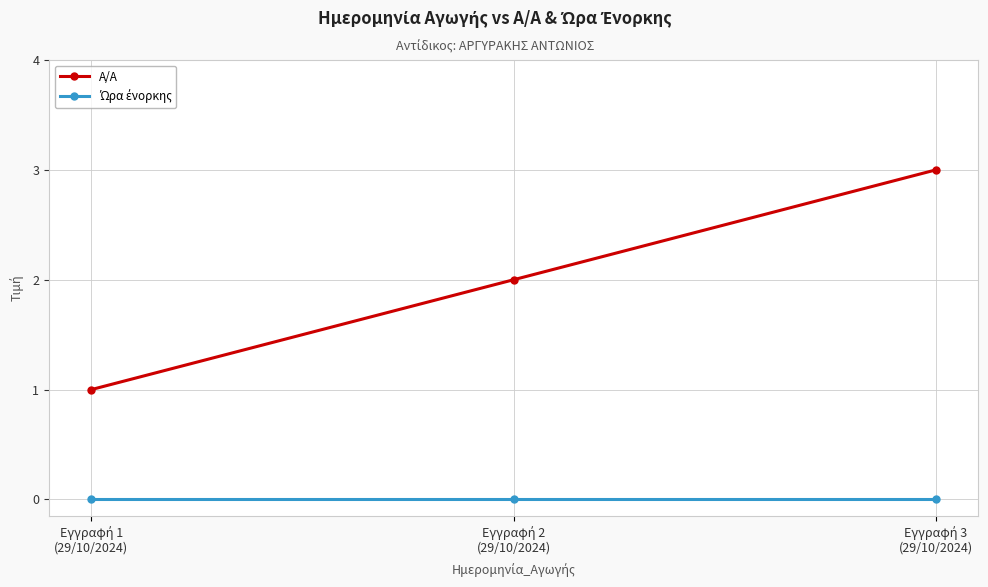

Which series has the largest range (max minus min)?

A/A